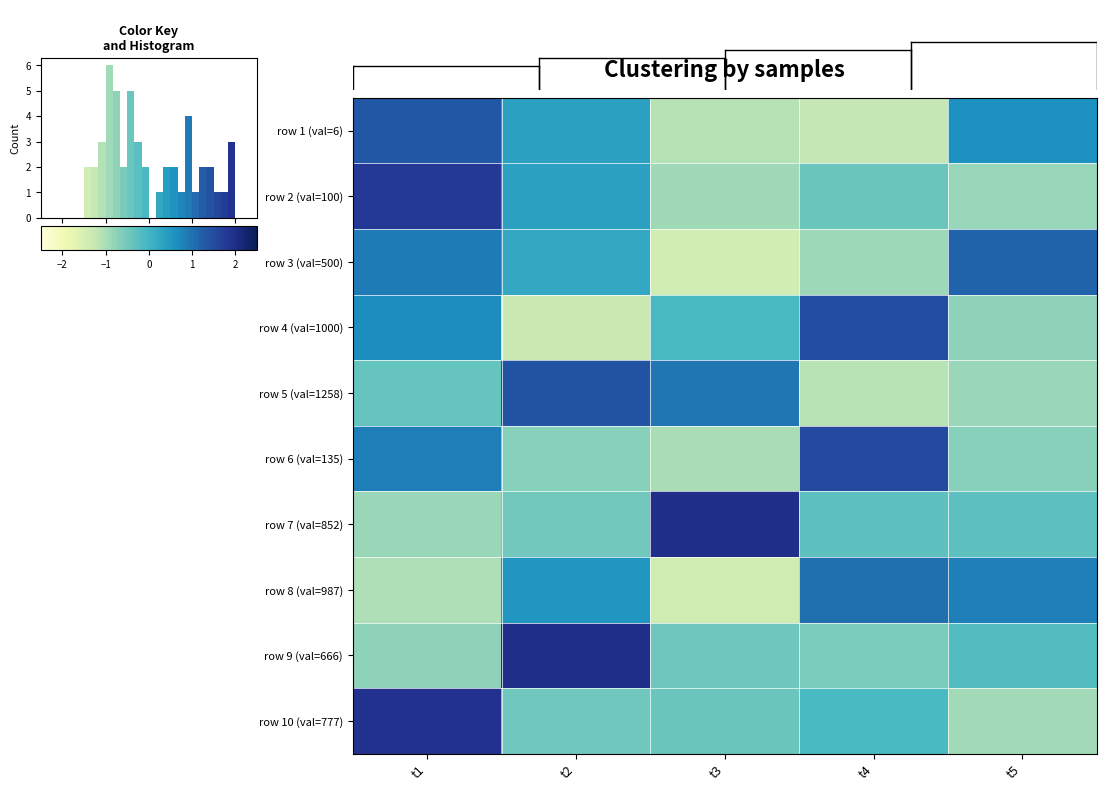

The row 7 (val=852) series shows 0.6 at t3. True or false?

False